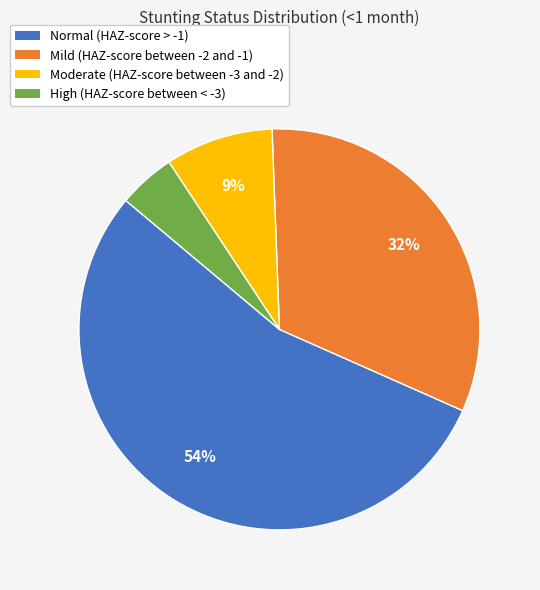

To the nearest percent, what is the difference between the Moderate (HAZ-score between -3 and -2) and High (HAZ-score between < -3) slice percentages?

4%